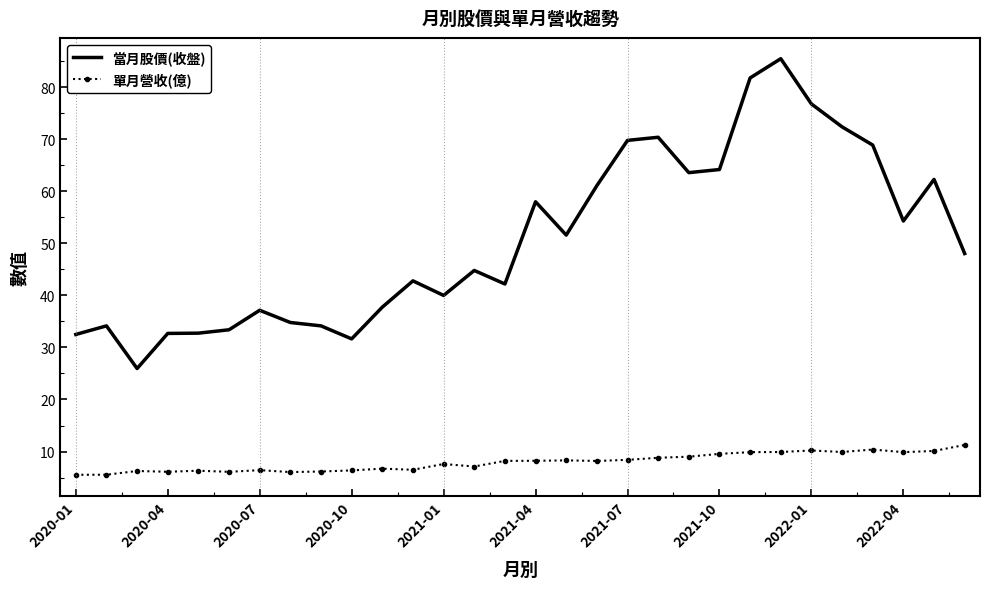

Rank the series by their average value, from highest to lowest.

當月股價(收盤), 單月營收(億)